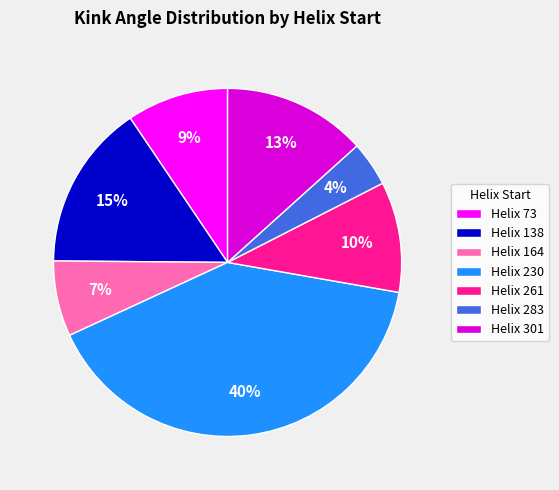

What is the ratio of the value at Helix 301 to the value at Helix 230?

0.3